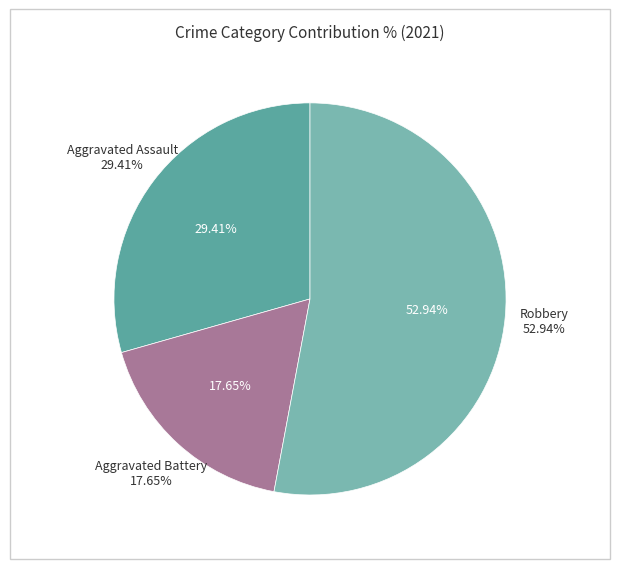

Count the number of slices in the pie.

5